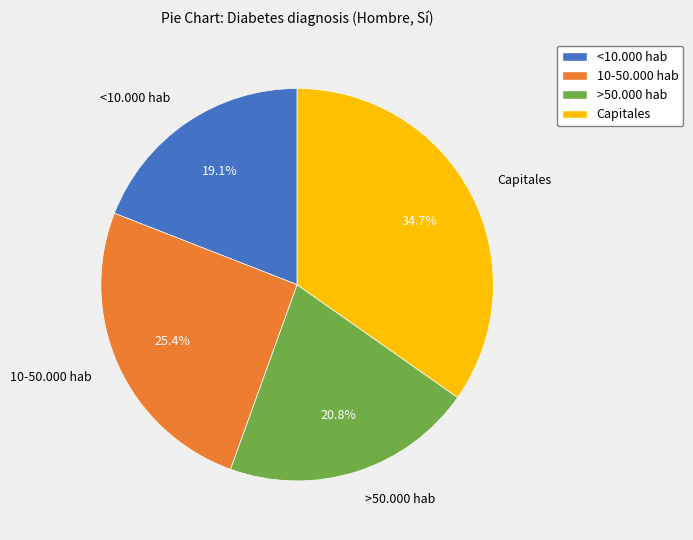

Is there a majority slice in this chart?

No